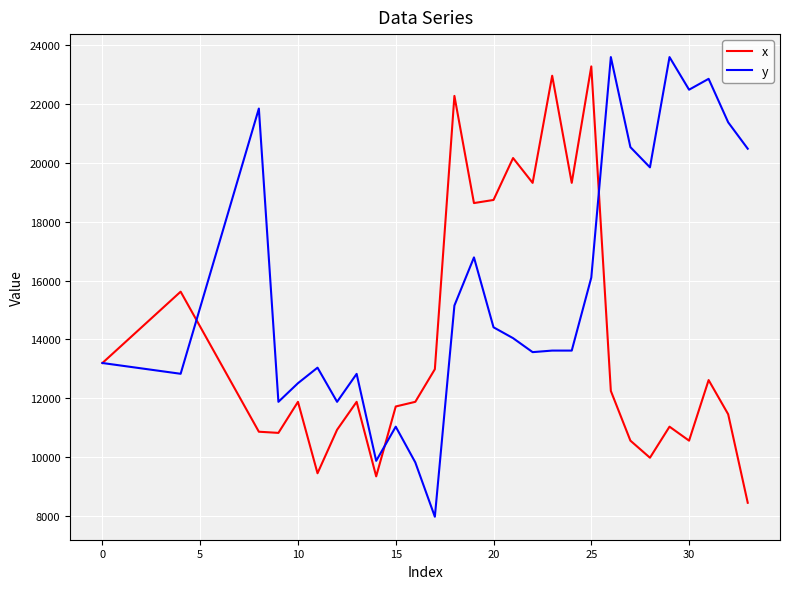

List the series in order of their overall mean, lowest first.

x, y